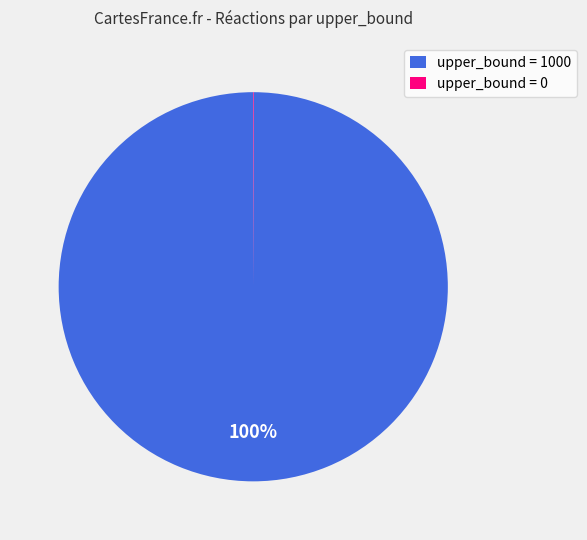

Which slice is the largest?

upper_bound = 1000